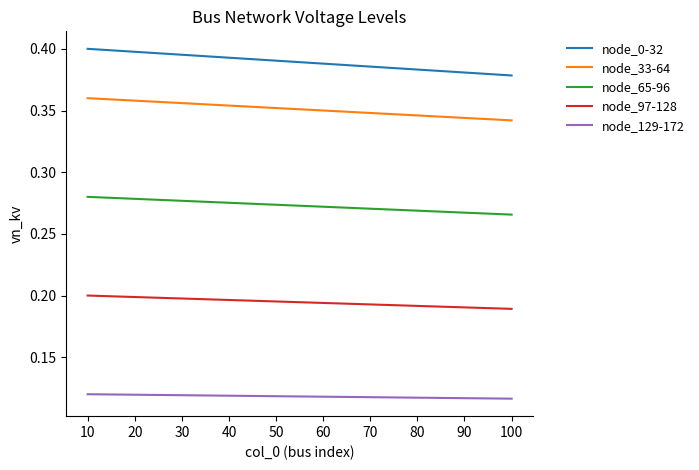

Rank the series at 30 from highest to lowest value.

node_0-32, node_33-64, node_65-96, node_97-128, node_129-172